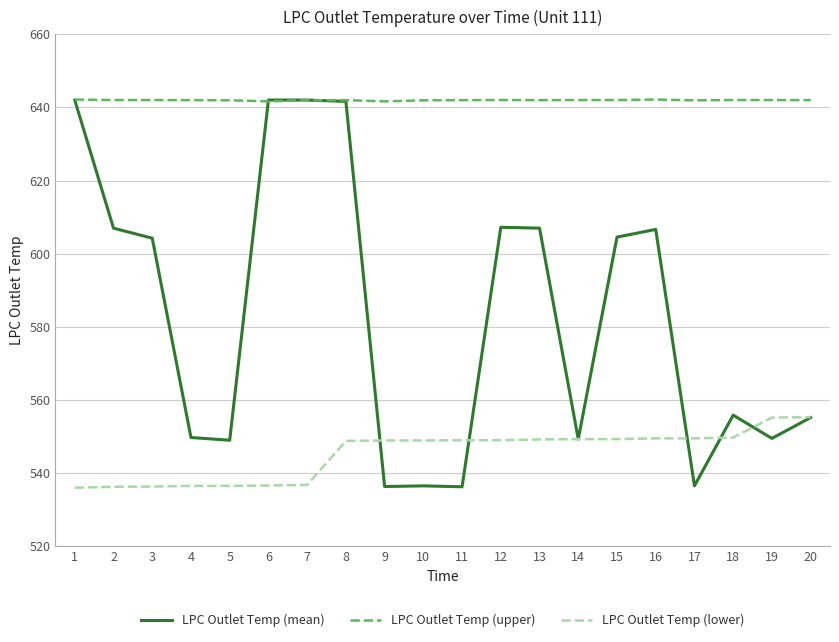

List the series in order of their overall mean, lowest first.

LPC Outlet Temp (lower), LPC Outlet Temp (mean), LPC Outlet Temp (upper)